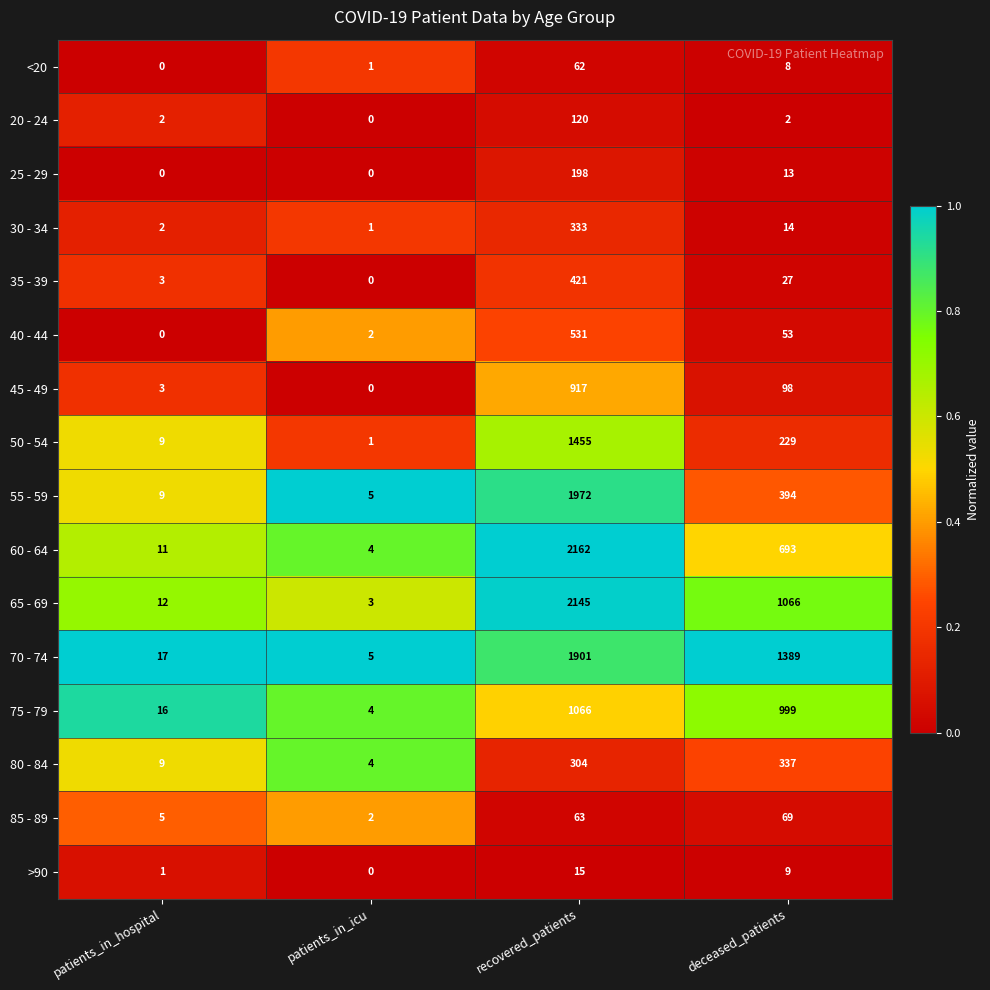

Between recovered_patients and deceased_patients, which series saw the biggest shift?

55 - 59